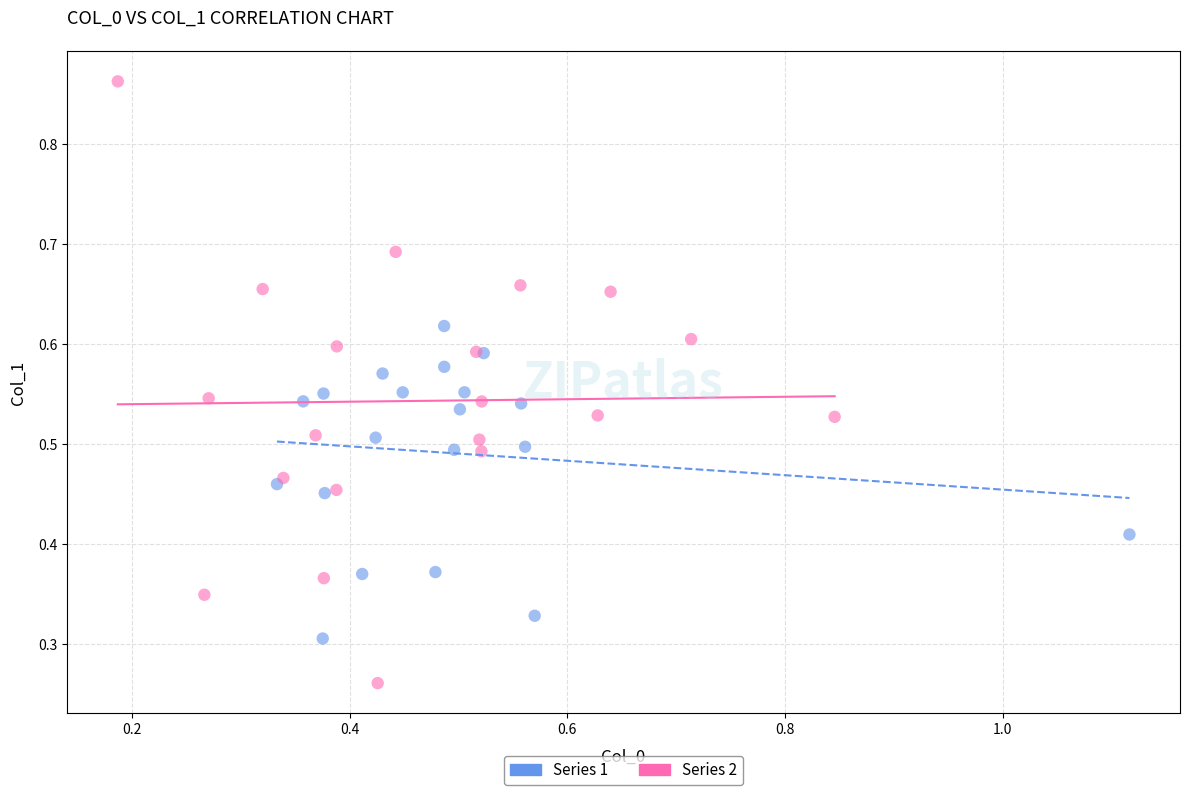

Which series reaches the minimum Y coordinate?

Series 2